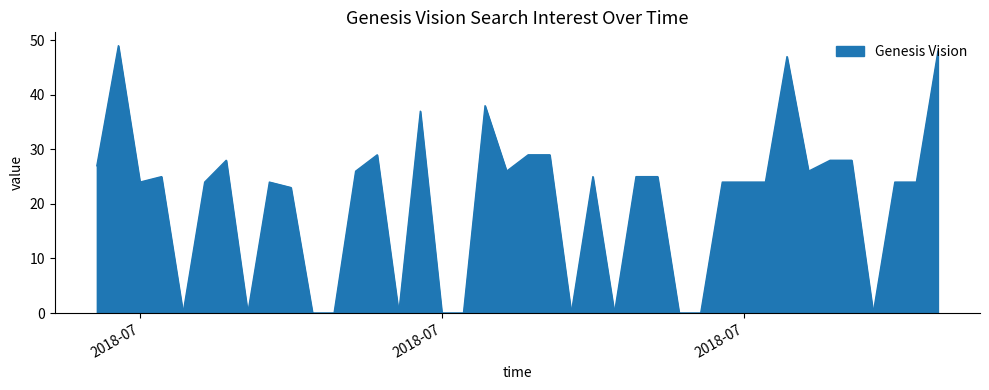

How many lines are shown in the chart?

1